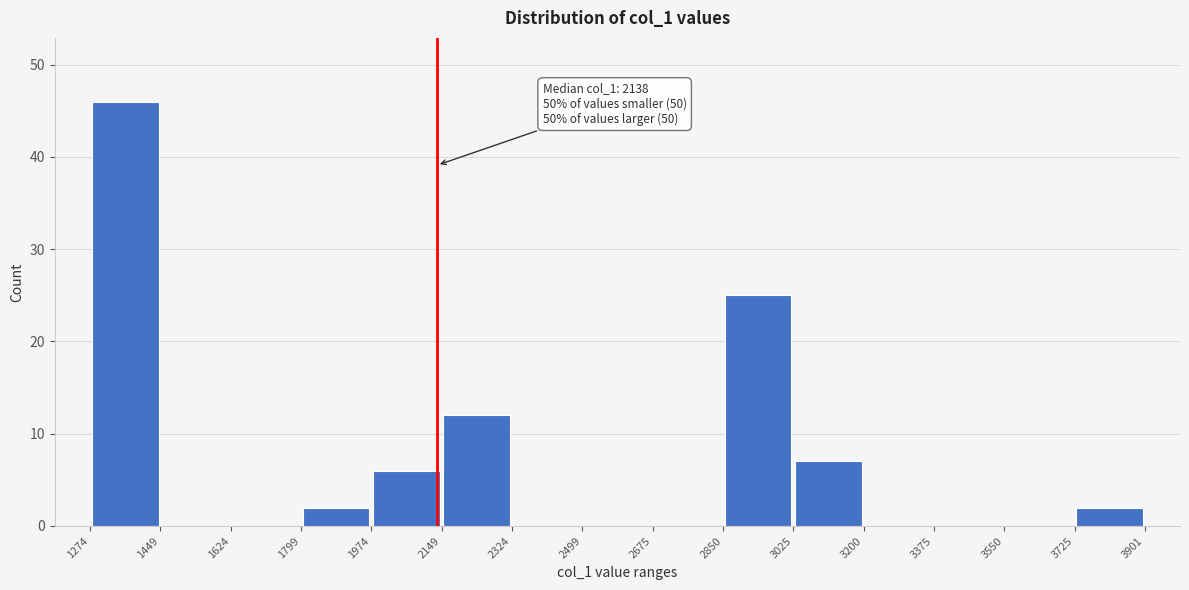

Which range on the x-axis has the tallest bar?

1274 to 1449